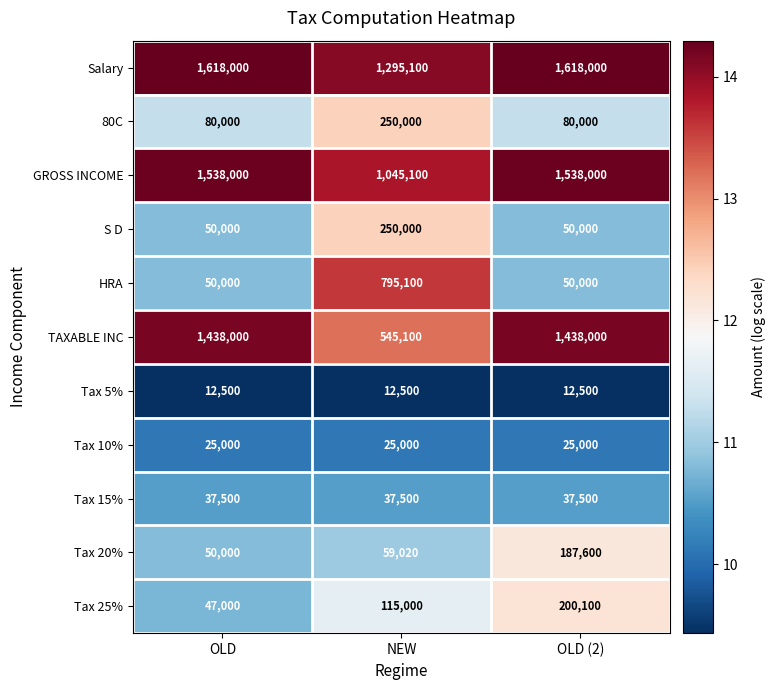

Which series changed the most between NEW and OLD (2)?

TAXABLE INC